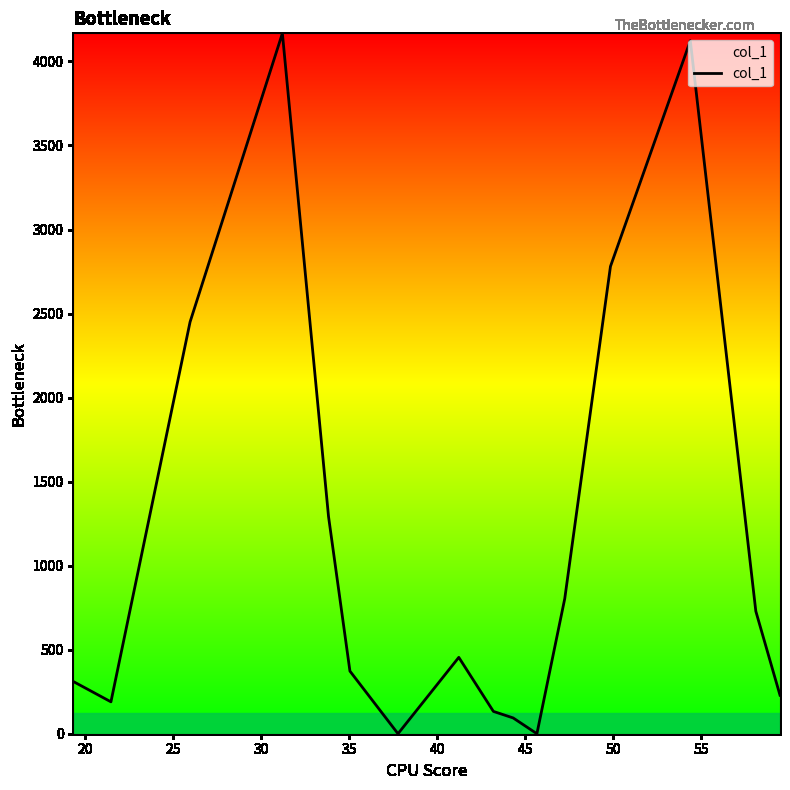

What is the greatest value displayed?

4167.3